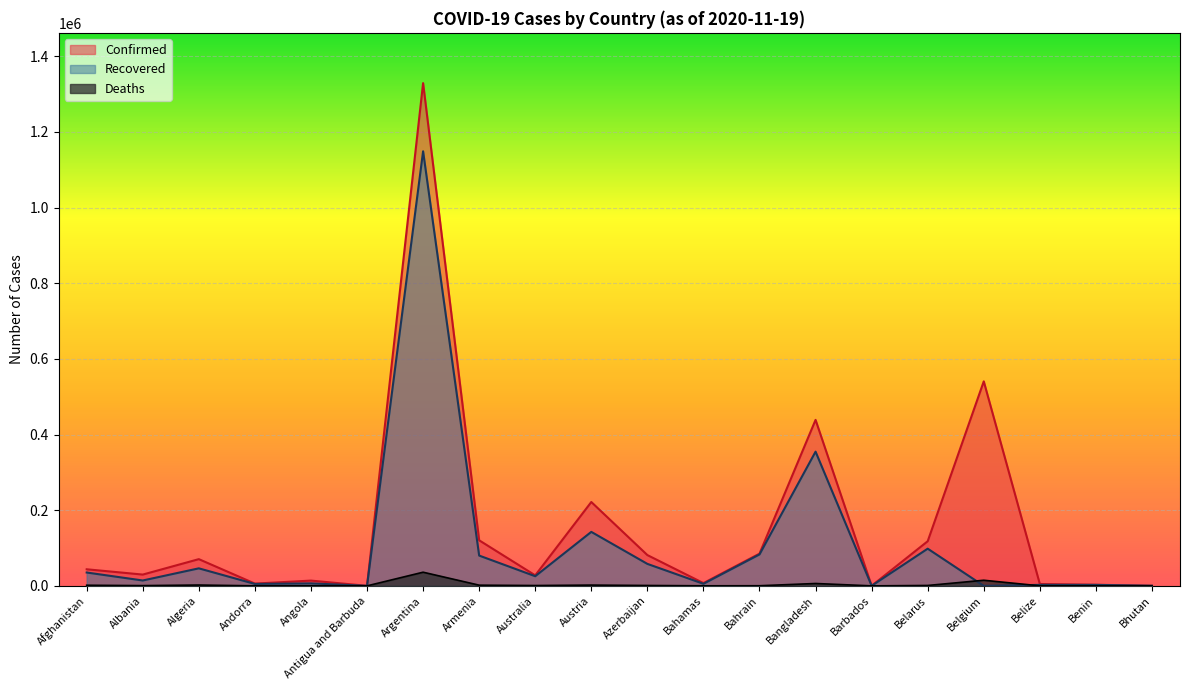

Does the chart display data point markers on the line(s)?

No